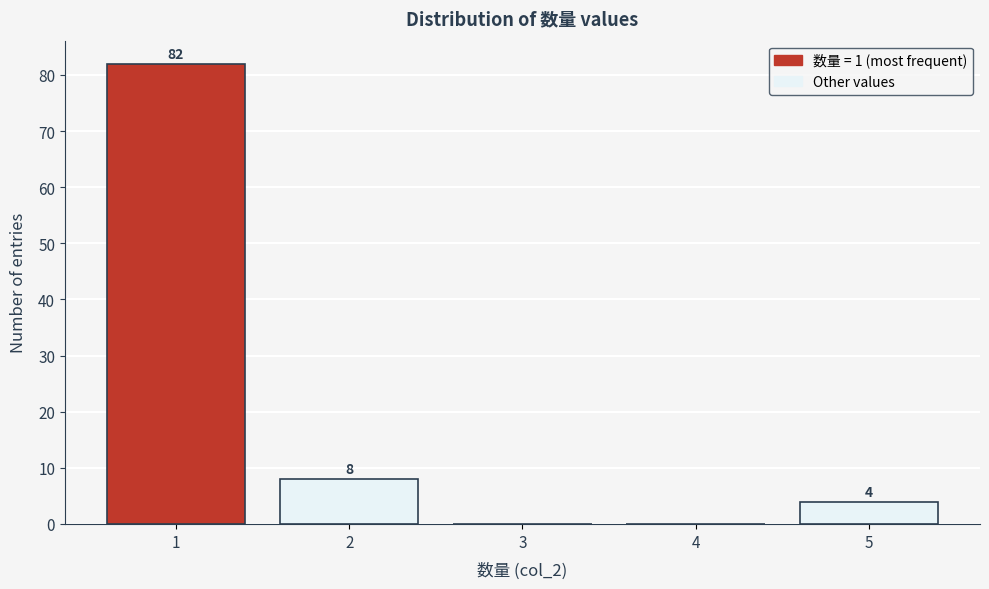

Which range on the x-axis has the tallest bar?

0.5 to 1.5